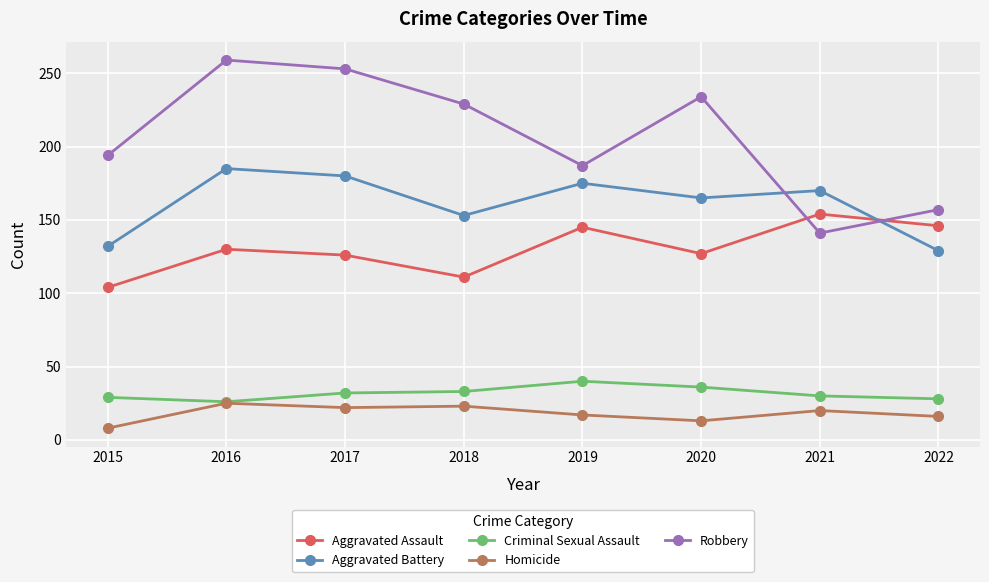

How many distinct data groups are displayed?

5